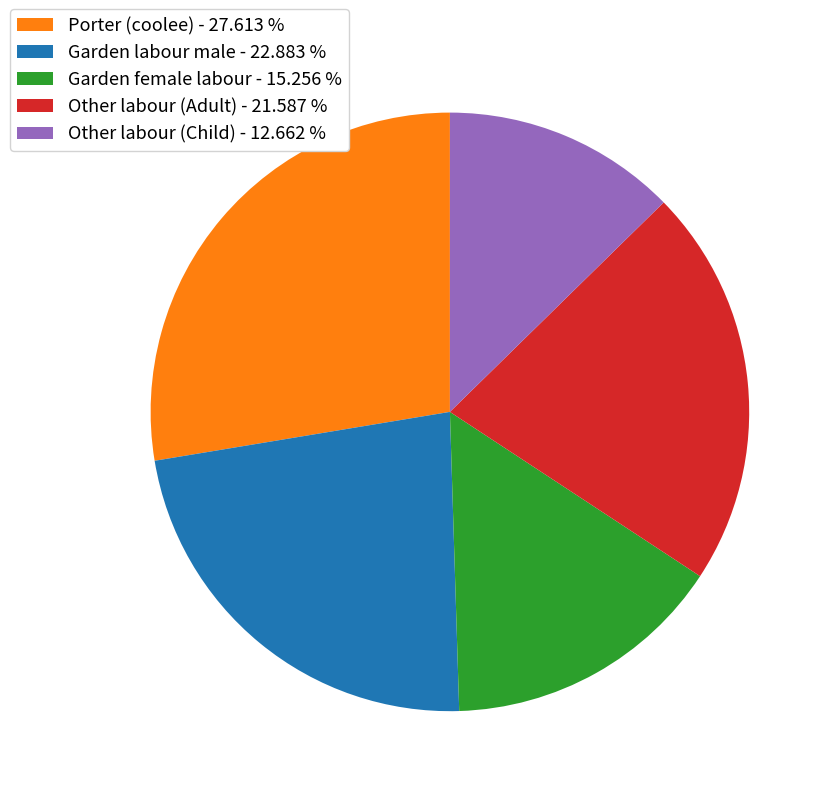

Is it true that Porter (coolee) is 18% of the pie?

False